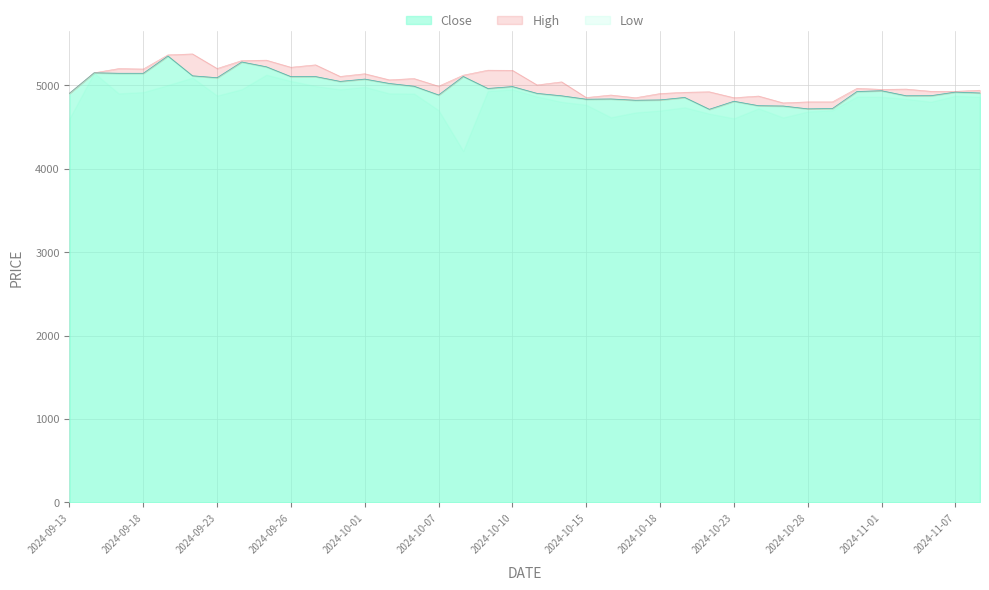

How many data points in High are above 5003?

19